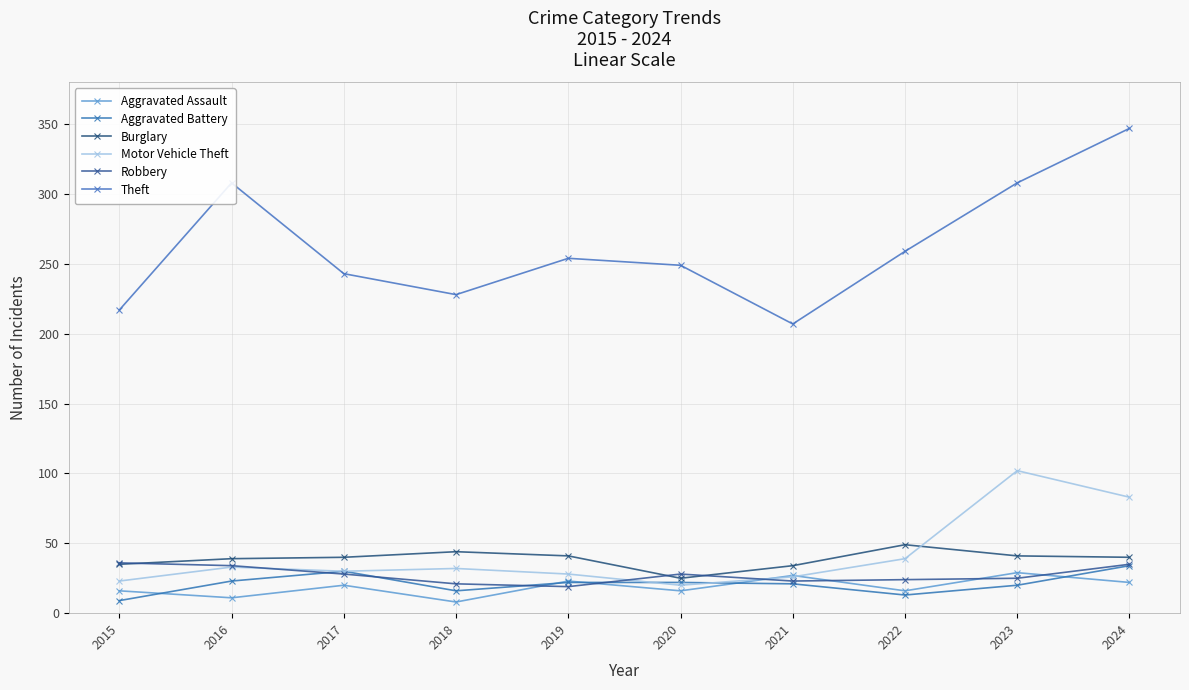

Which series ends up on top after the final intersection of Aggravated Assault and Robbery?

Robbery